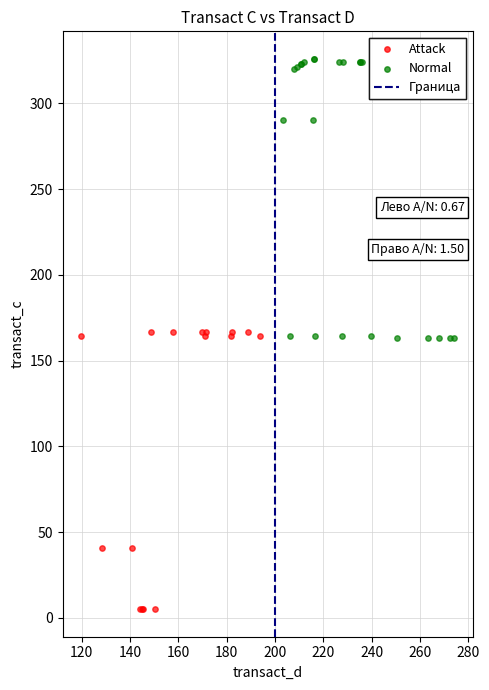

Which series reaches the maximum Y coordinate?

Normal